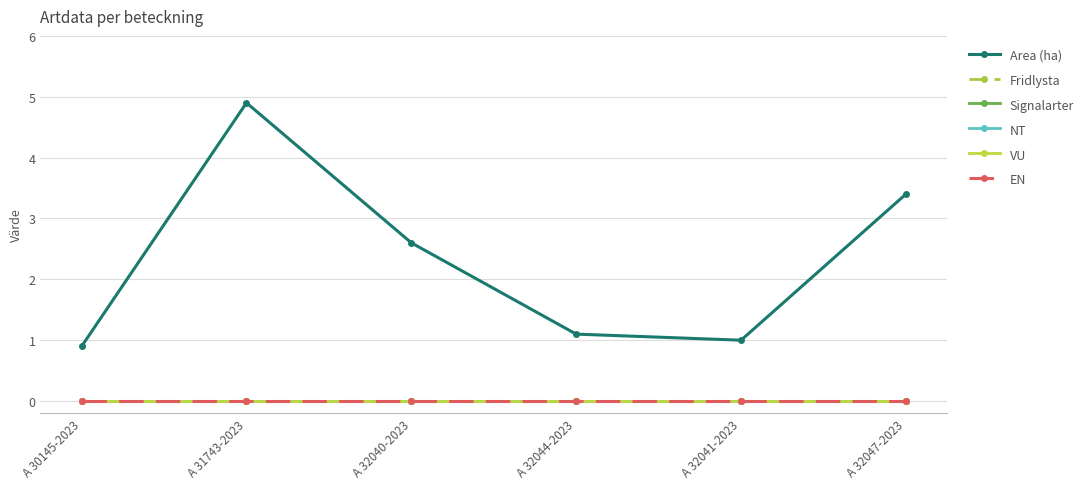

Reading left to right, transcribe all the data shown in this chart.

Area (ha): A 30145-2023=0.9	A 31743-2023=4.9	A 32040-2023=2.6	A 32044-2023=1.1	A 32041-2023=1.0	A 32047-2023=3.4
Fridlysta: A 30145-2023=0.0	A 31743-2023=0.0	A 32040-2023=0.0	A 32044-2023=0.0	A 32041-2023=0.0	A 32047-2023=0.0
Signalarter: A 30145-2023=0.0	A 31743-2023=0.0	A 32040-2023=0.0	A 32044-2023=0.0	A 32041-2023=0.0	A 32047-2023=0.0
NT: A 30145-2023=0.0	A 31743-2023=0.0	A 32040-2023=0.0	A 32044-2023=0.0	A 32041-2023=0.0	A 32047-2023=0.0
VU: A 30145-2023=0.0	A 31743-2023=0.0	A 32040-2023=0.0	A 32044-2023=0.0	A 32041-2023=0.0	A 32047-2023=0.0
EN: A 30145-2023=0.0	A 31743-2023=0.0	A 32040-2023=0.0	A 32044-2023=0.0	A 32041-2023=0.0	A 32047-2023=0.0